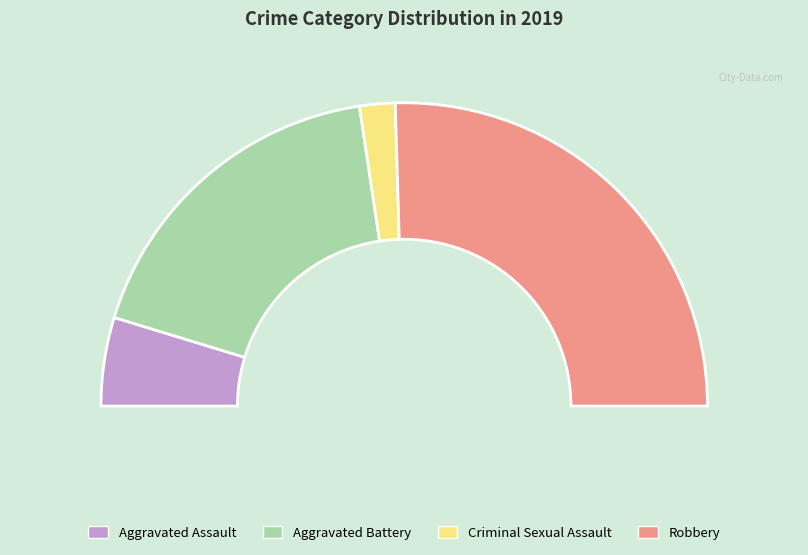

Do Criminal Sexual Assault and Robbery together represent more than half of the pie?

Yes